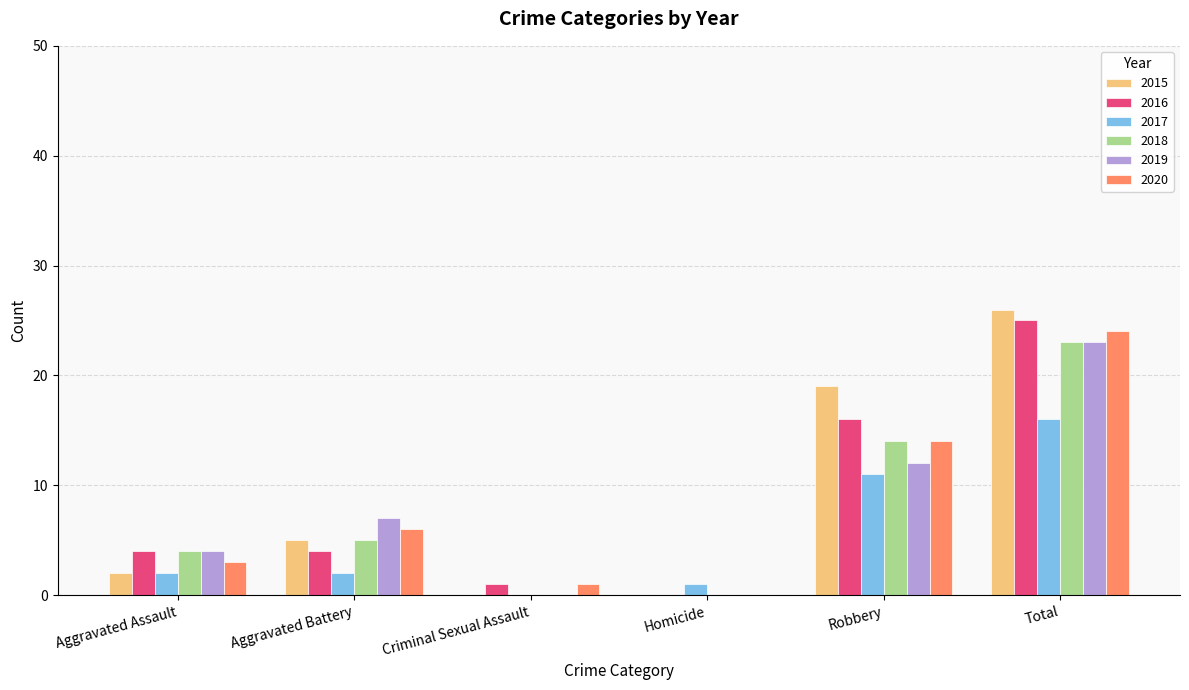

What is the spread (max minus min) of values at Total?

10